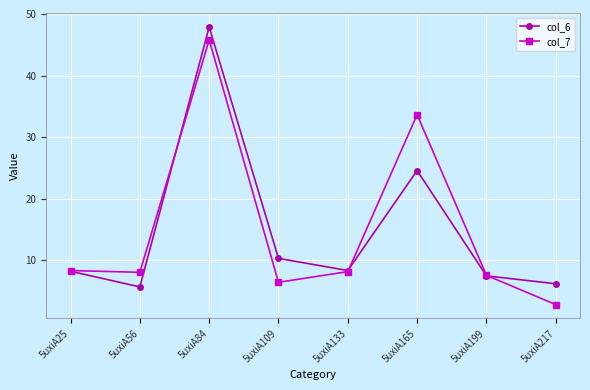

At which label does col_6 reach its peak?

5uxiA84